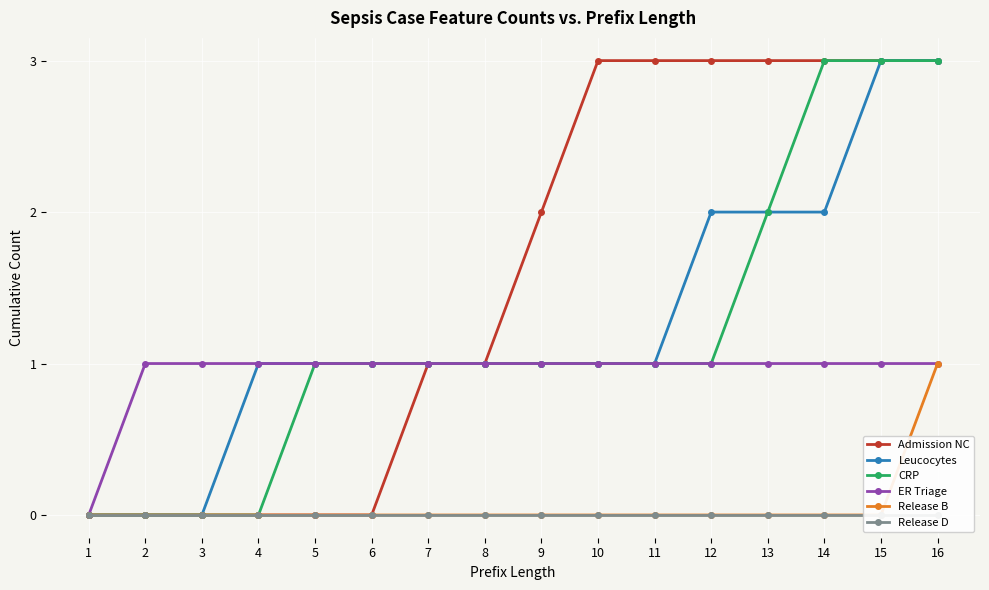

What is the approximate value of ER Triage at 6?

1